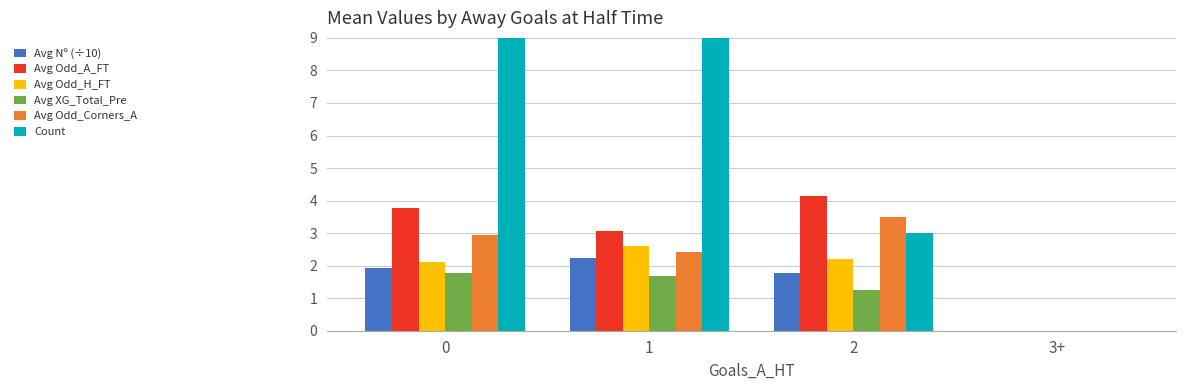

What is the total value across all series at 1?

28.0